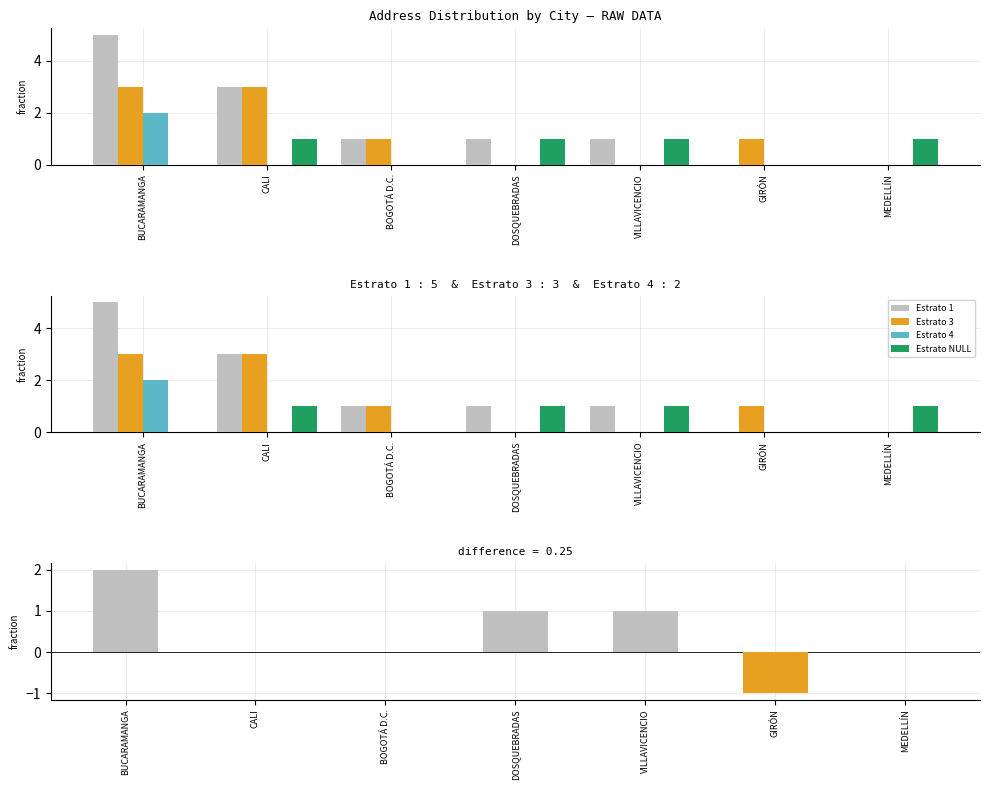

What is the difference between the Estrato 3 values at CALI and DOSQUEBRADAS?

3